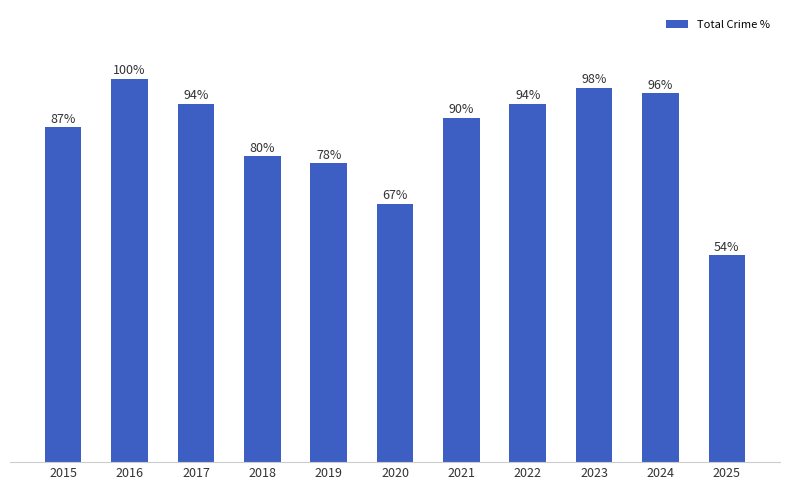

What is the value of the 10th bar from the left?

96.2